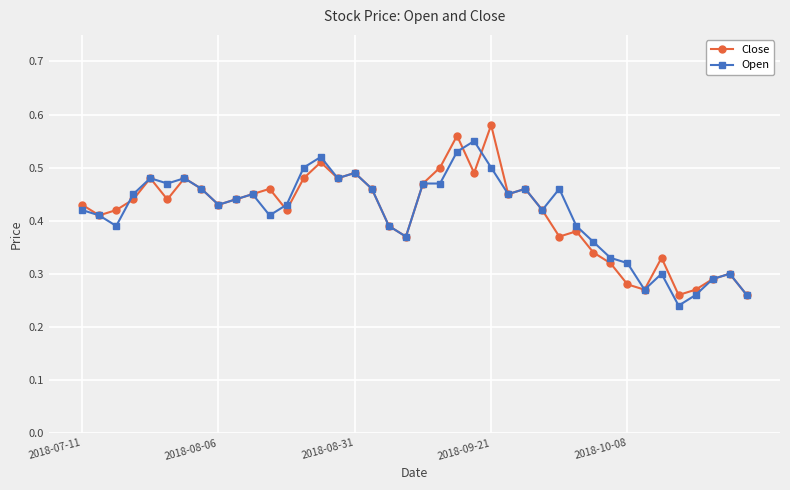

Count the Open values in the range 0 to 1.

40